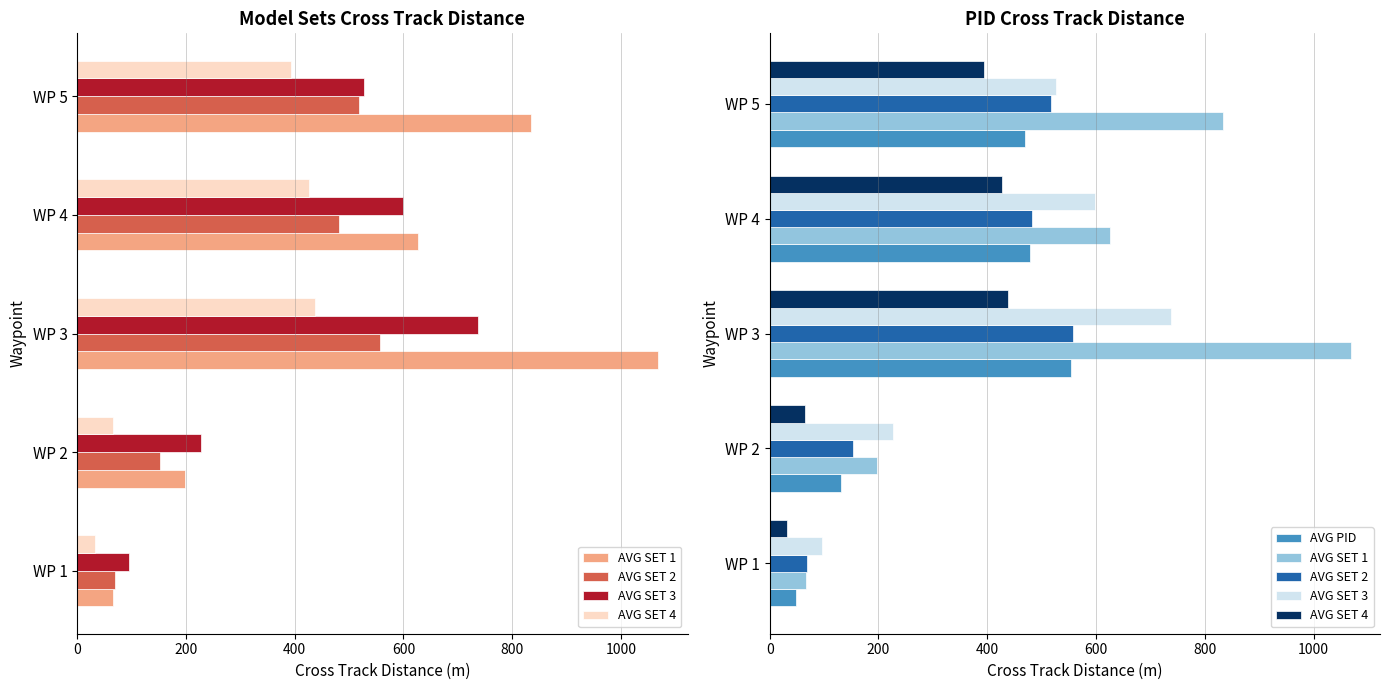

The value of AVG PID at 0 is 23.9. True or false?

False